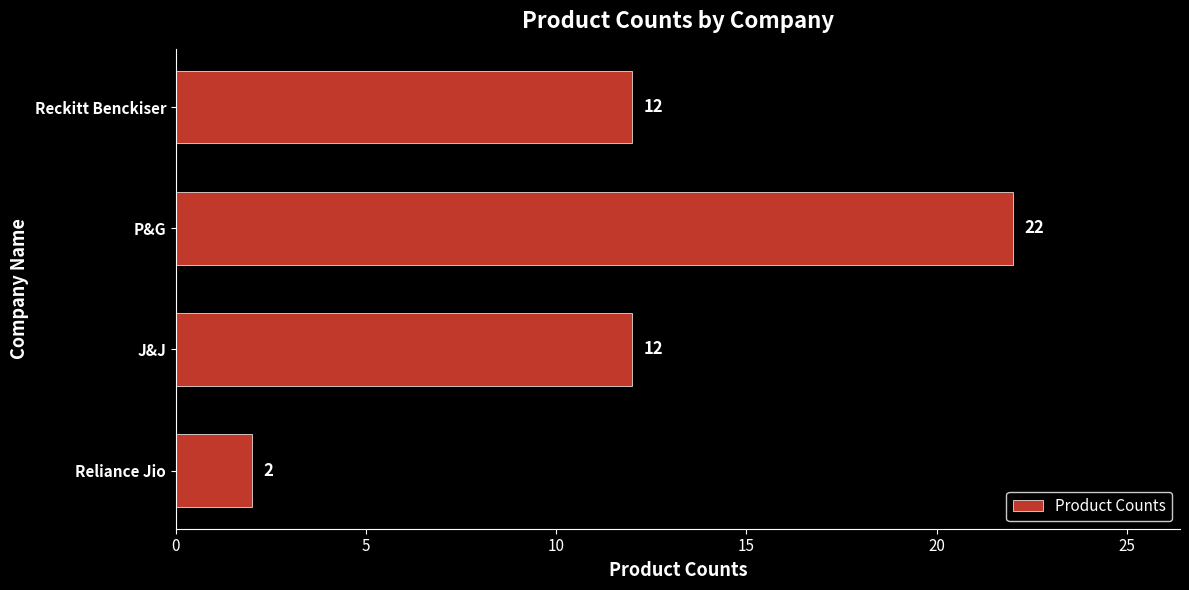

How many values are below 12?

1